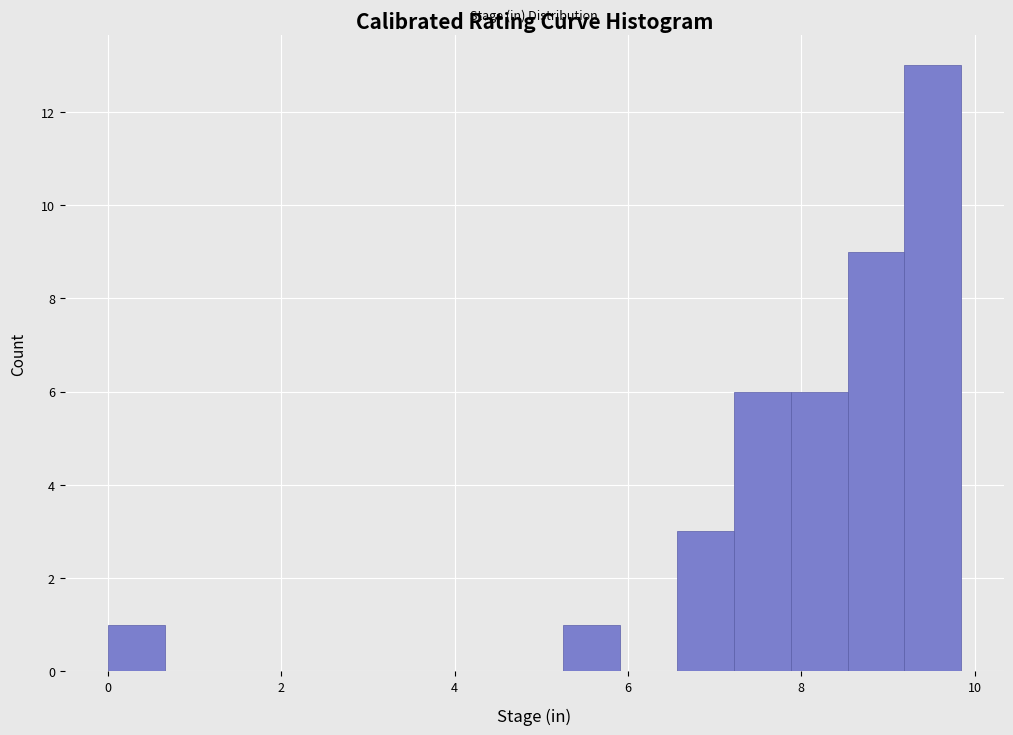

Around what value on the x-axis is the tallest bar? Give the approximate position of its centre, as read against the axis.

9.6